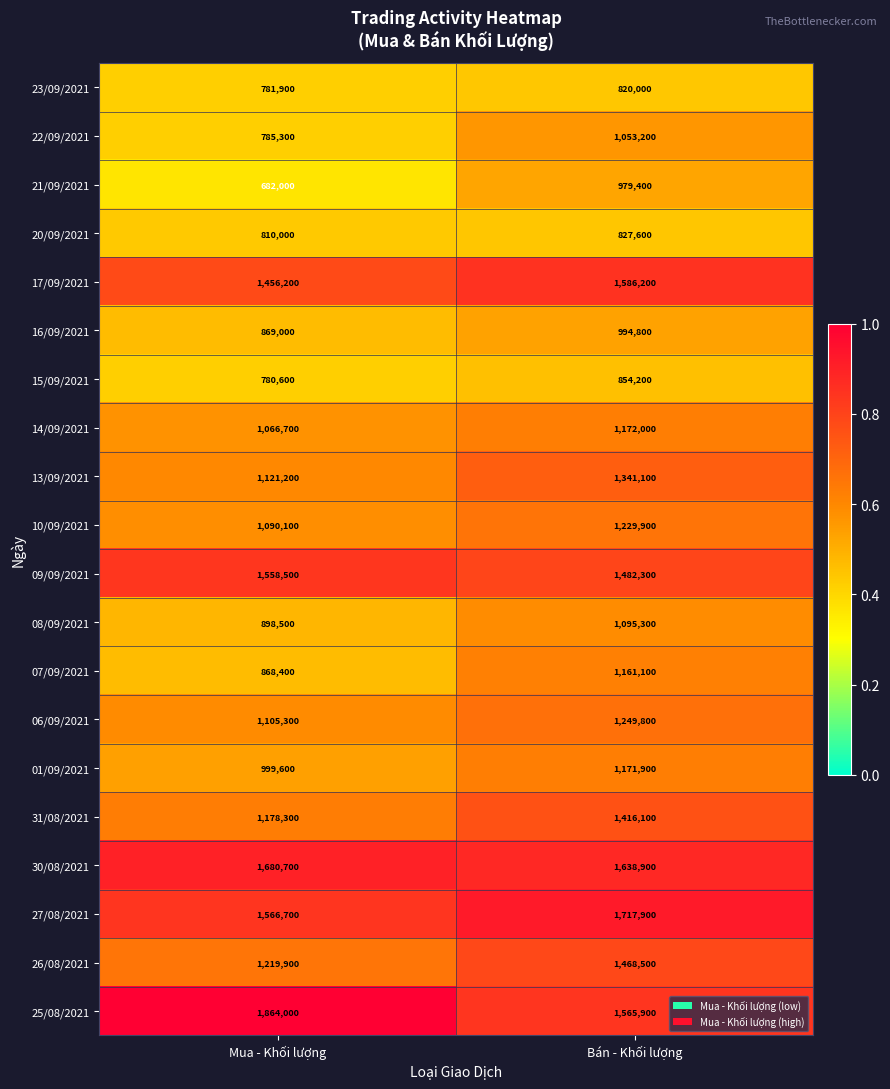

What is the sum of all 20/09/2021 values?

1637600